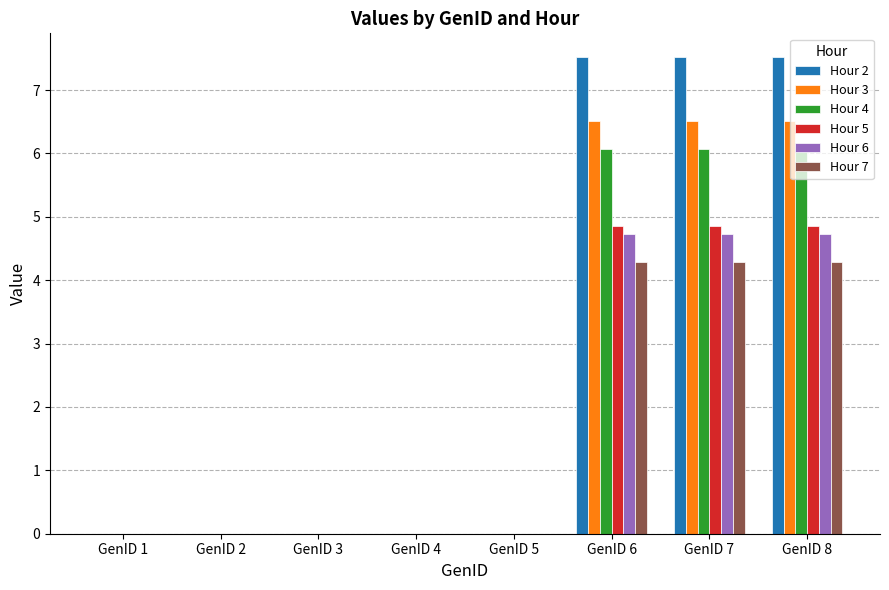

Which series has the largest total across all categories?

Hour 2